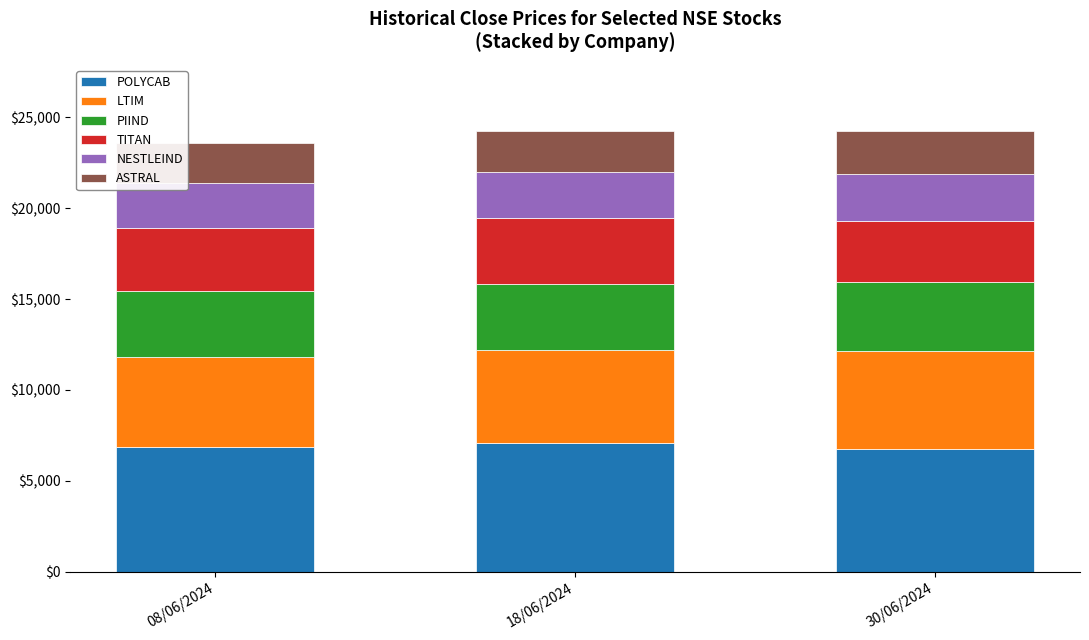

What is the lowest value of the POLYCAB series?

6739.5